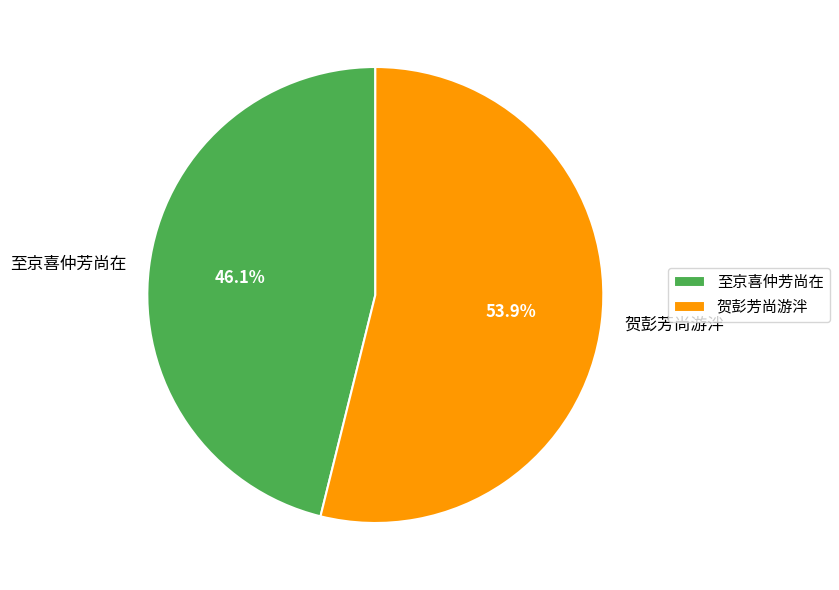

Approximately how many times larger is the value at 贺彭芳尚游泮 compared to 至京喜仲芳尚在?

1.2